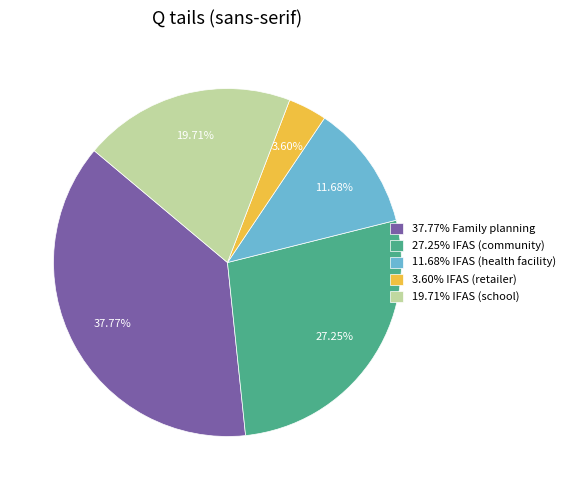

Combined, do 19.71% IFAS (school) and 11.68% IFAS (health facility) account for over 50%?

No